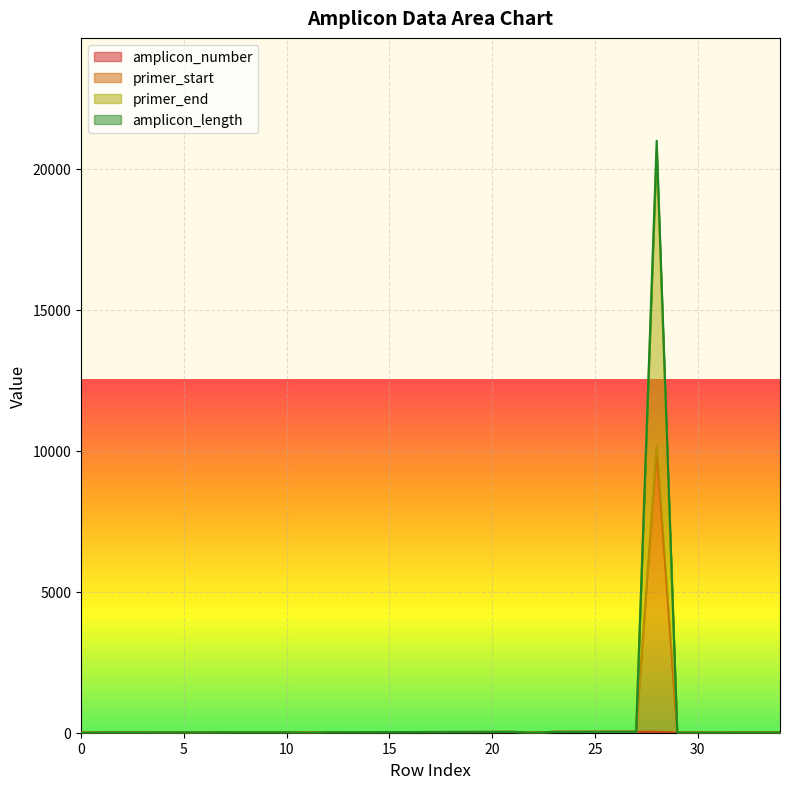

What are all the series names shown in the legend?

amplicon_number, primer_start, primer_end, amplicon_length